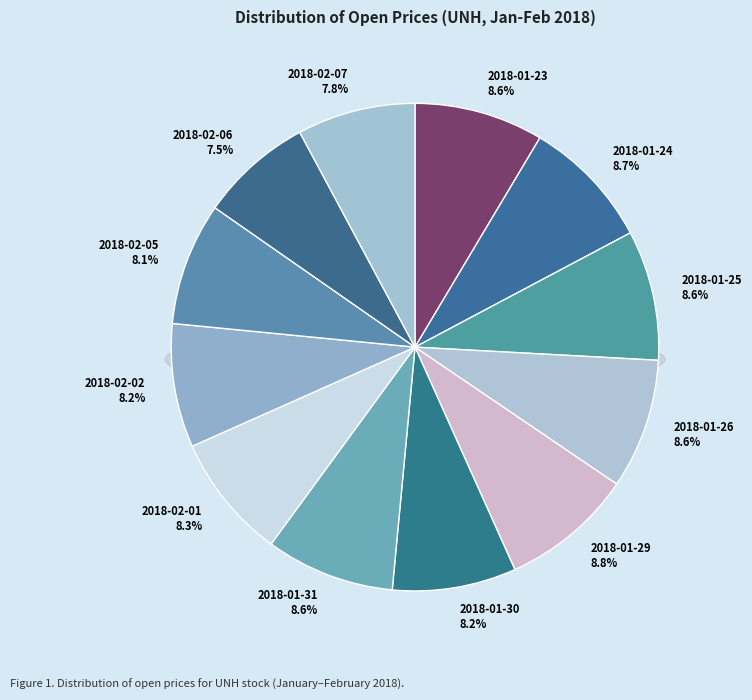

True or false: 2018-02-01 accounts for 1% of the total.

False